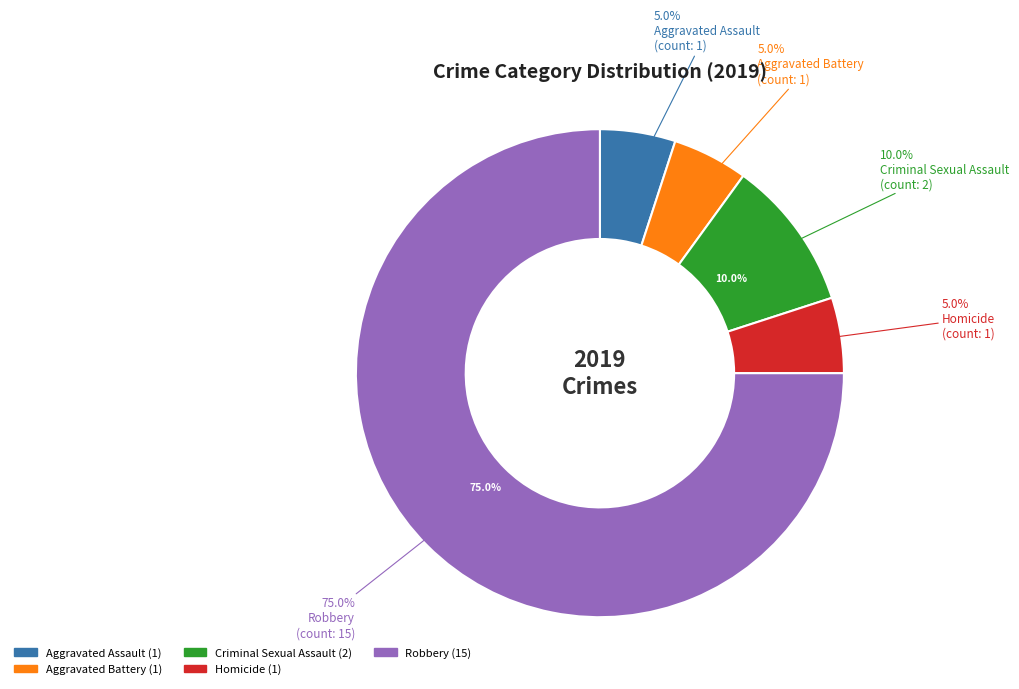

What percentage is the Aggravated Assault slice, to the nearest percent?

5%